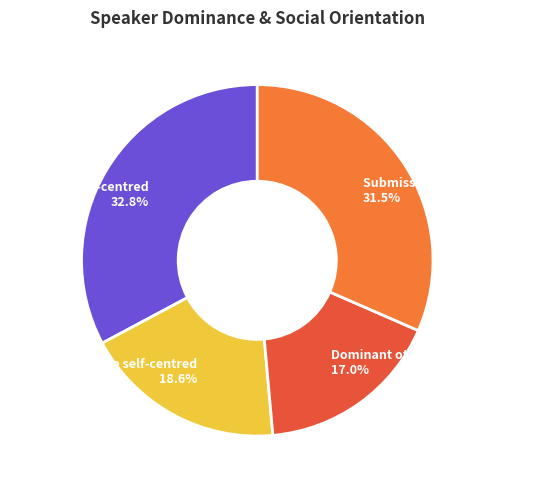

How many segments does this pie chart have?

4